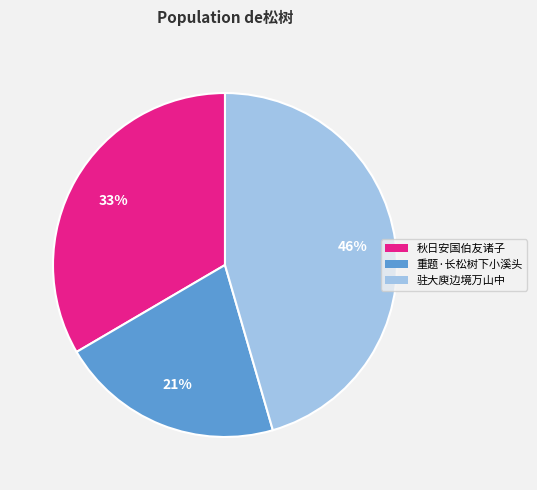

How many segments does this pie chart have?

3